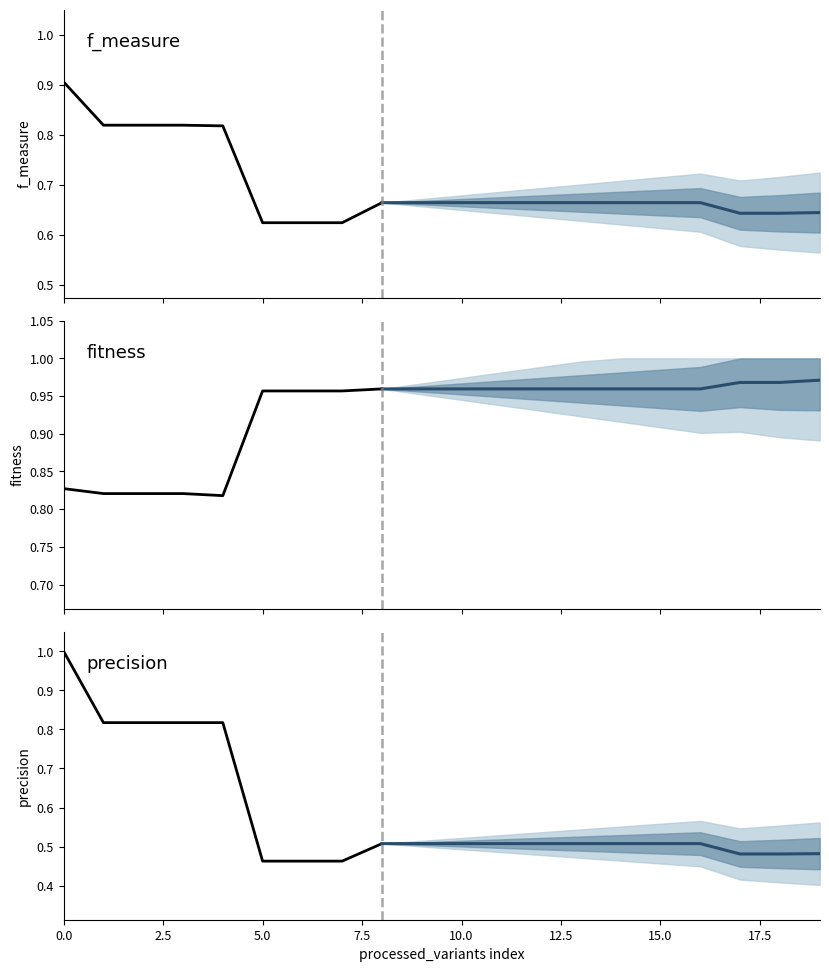

Reading left to right, extract all data points from this chart.

f_measure: 0=0.9	1=0.8	2=0.8	3=0.8	4=0.8	5=0.6	6=0.6	7=0.6	8=0.7	9=0.7	10=0.7	11=0.7	12=0.7	13=0.7	14=0.7	15=0.7	16=0.7	17=0.6	18=0.6	19=0.6
fitness: 0=0.8	1=0.8	2=0.8	3=0.8	4=0.8	5=1.0	6=1.0	7=1.0	8=1.0	9=1.0	10=1.0	11=1.0	12=1.0	13=1.0	14=1.0	15=1.0	16=1.0	17=1.0	18=1.0	19=1.0
precision: 0=1.0	1=0.8	2=0.8	3=0.8	4=0.8	5=0.5	6=0.5	7=0.5	8=0.5	9=0.5	10=0.5	11=0.5	12=0.5	13=0.5	14=0.5	15=0.5	16=0.5	17=0.5	18=0.5	19=0.5